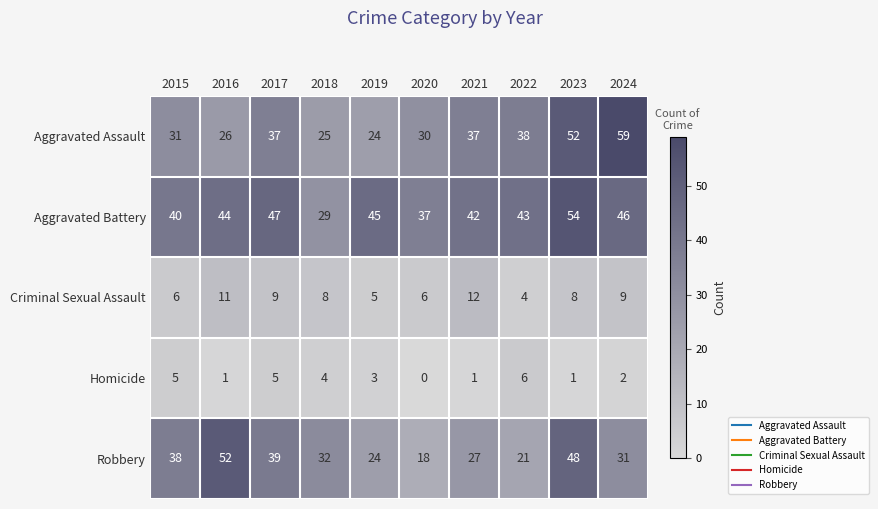

What is the difference between the highest and lowest values at 2023?

53